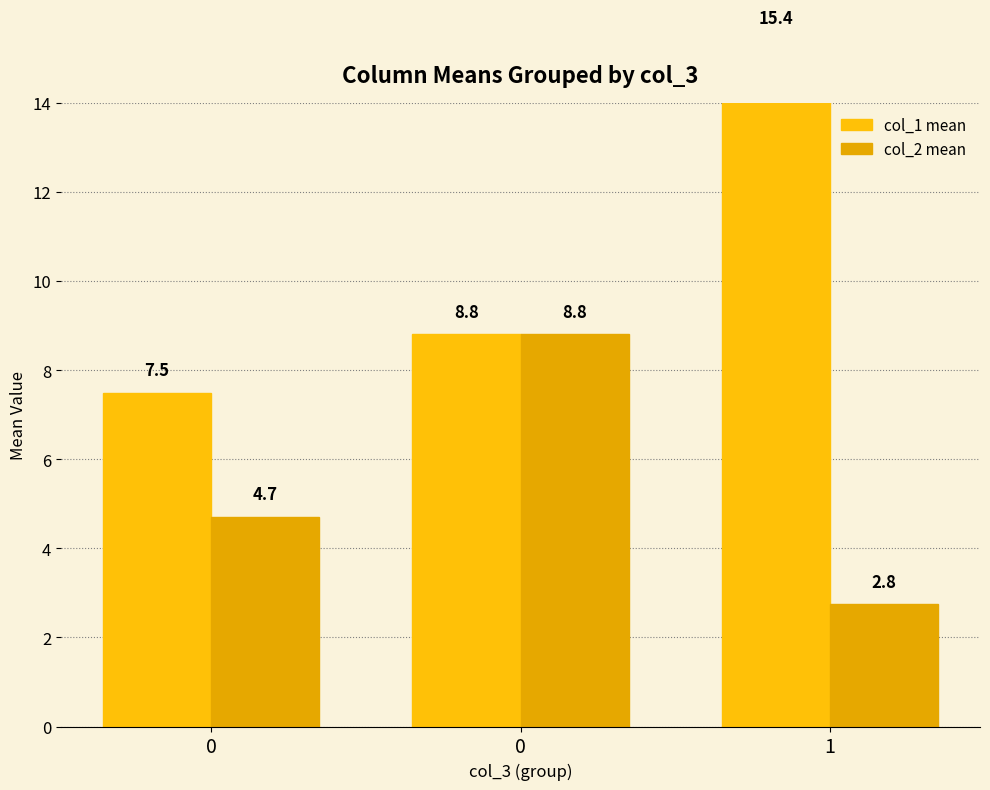

What is the difference between the col_2 mean values at 1 and 0?

6.1